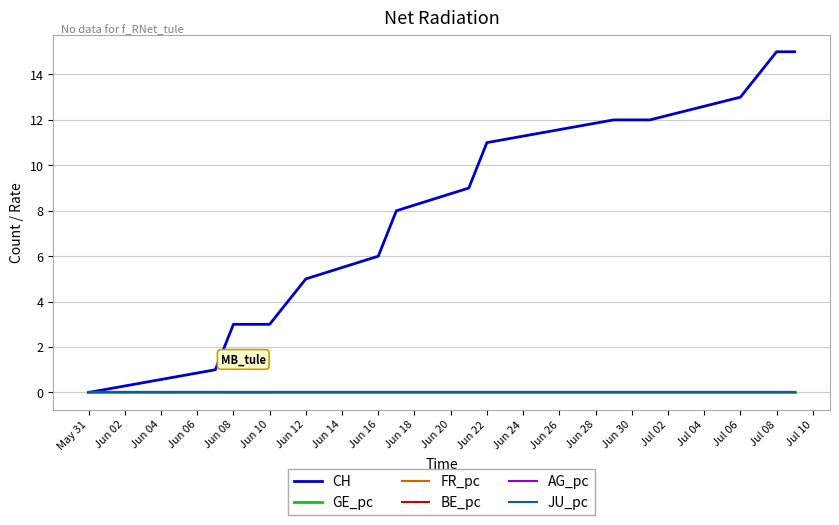

Is this an area chart (filled region under the line)?

No